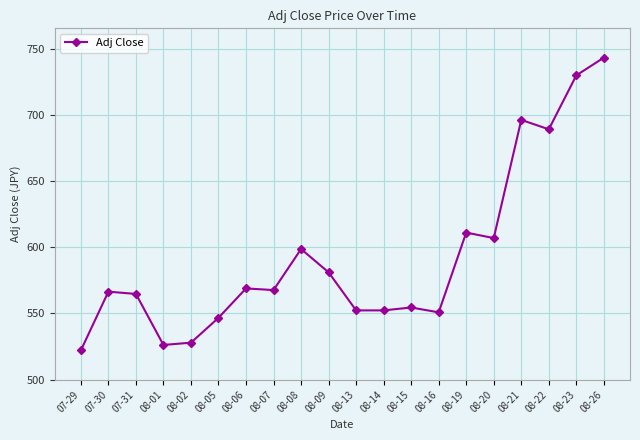

Approximately how many times larger is the value at 08-08 compared to 08-19?

1.0